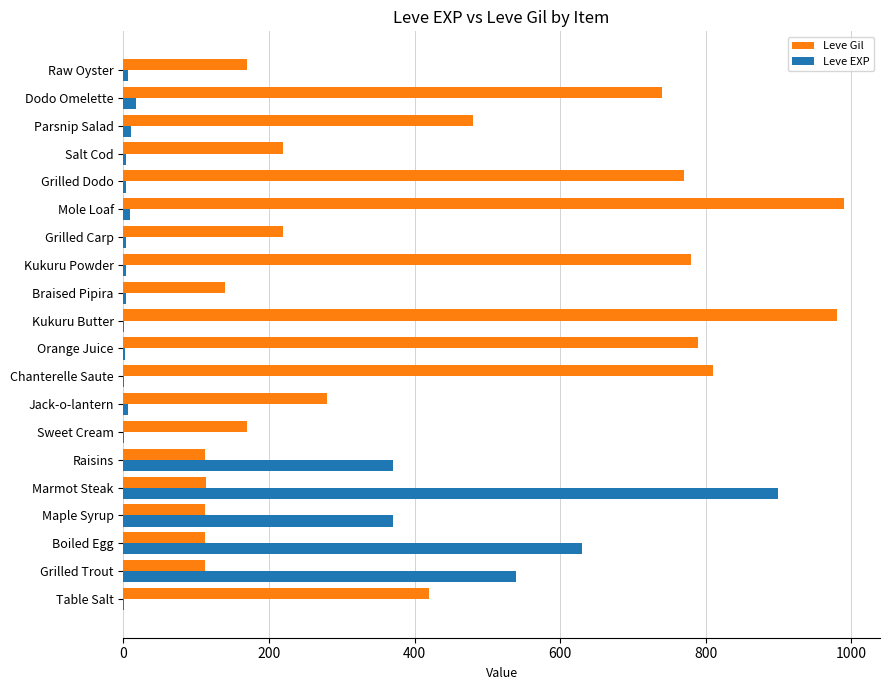

What is the sum of all Leve EXP values?

2881